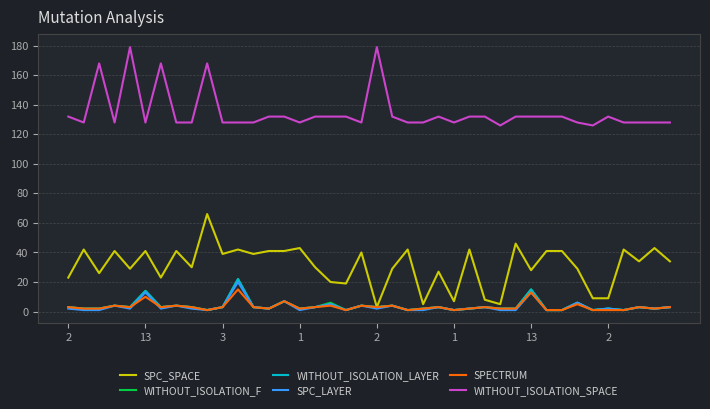

True or false: WITHOUT_ISOLATION_SPACE and SPC_LAYER cross at least once.

False